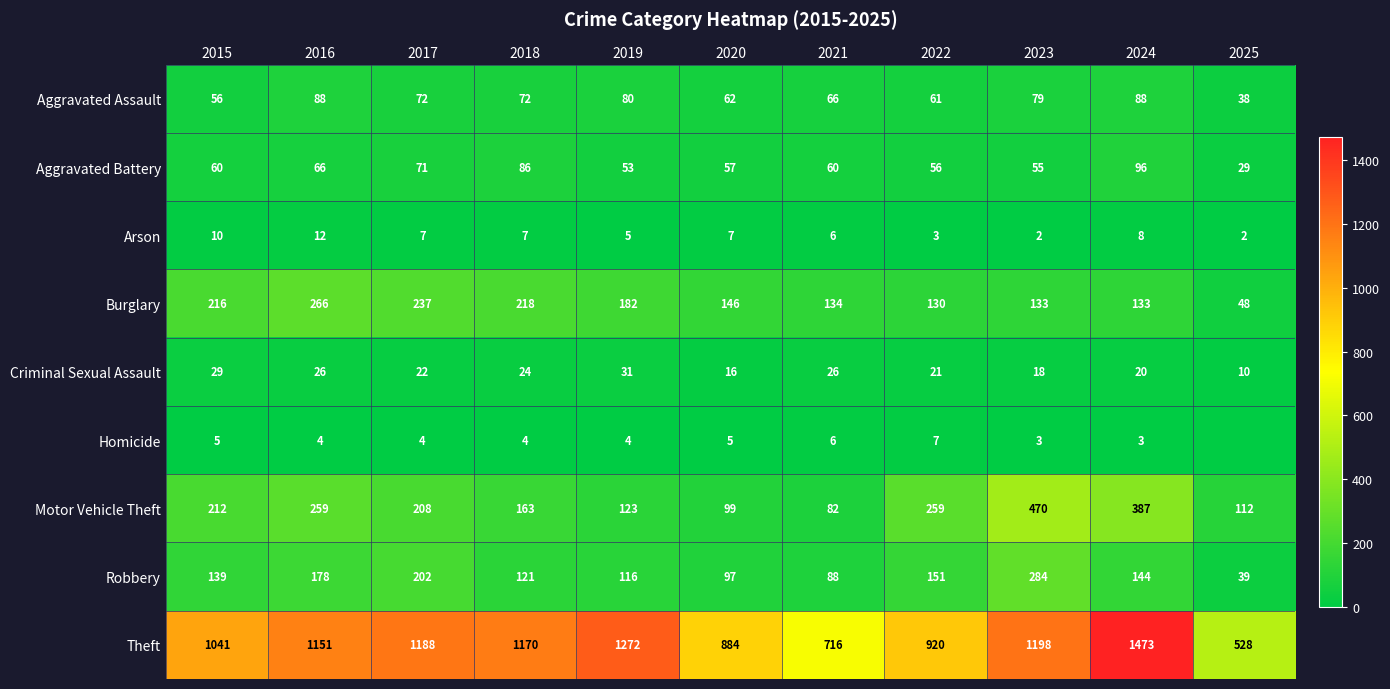

Count the number of categories in the chart.

11